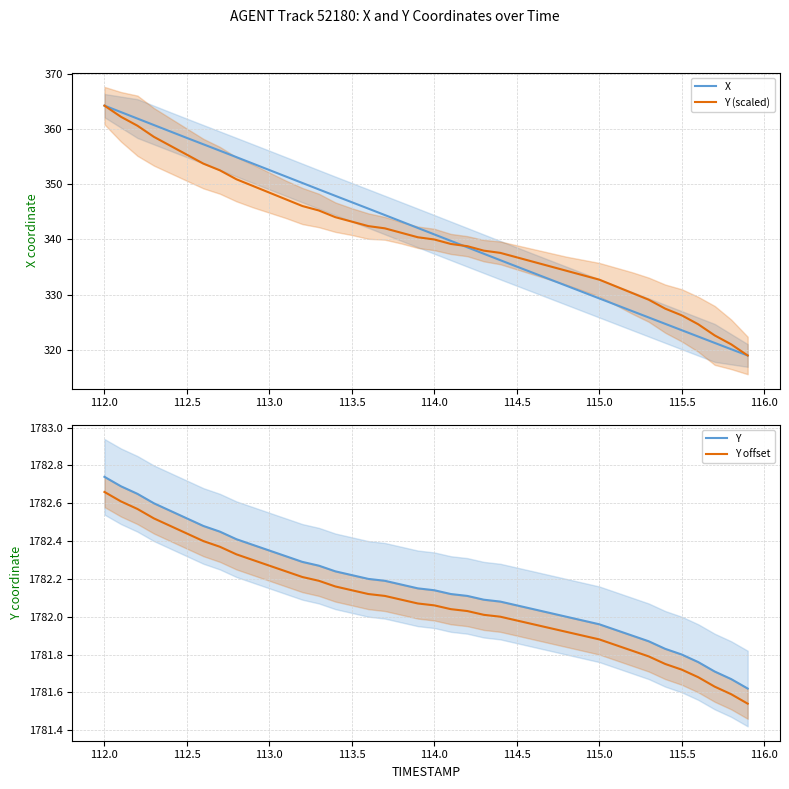

What are all the series names shown in the legend?

X, Y (scaled), Y, Y offset